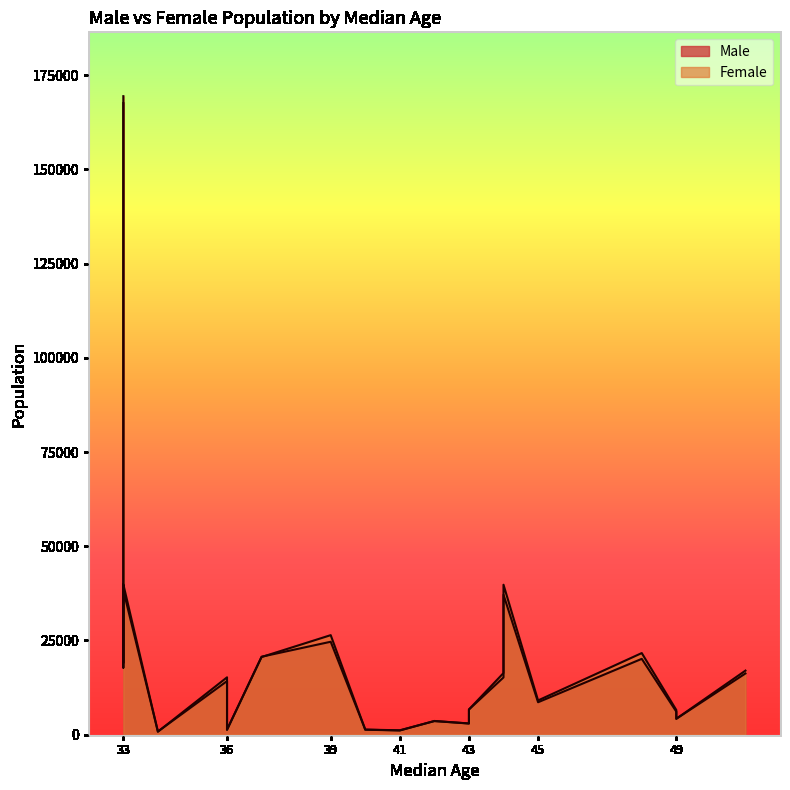

What is the label of the 5th point from the left?

37